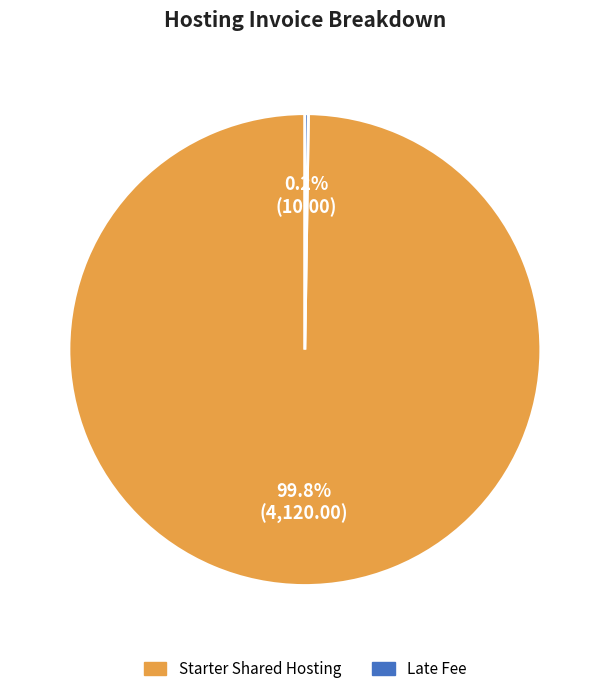

Which category has the biggest portion of the pie?

Starter Shared Hosting